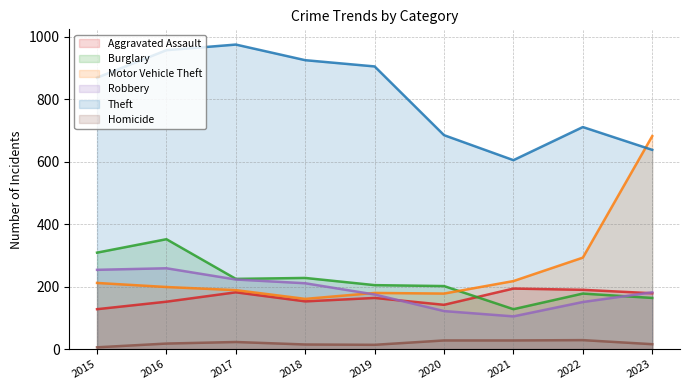

The value of Burglary at 2020 is 202. True or false?

True